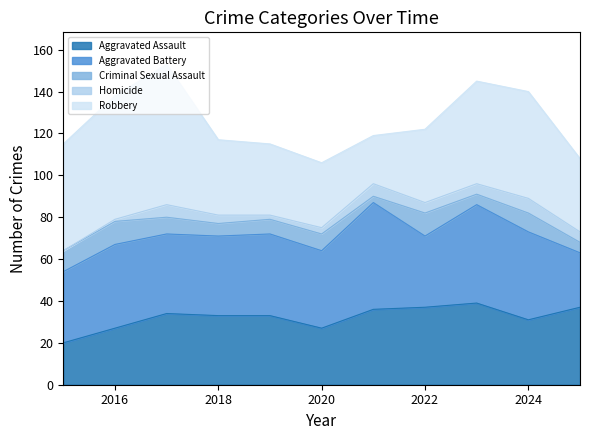

At which label does Homicide reach its peak?

2024